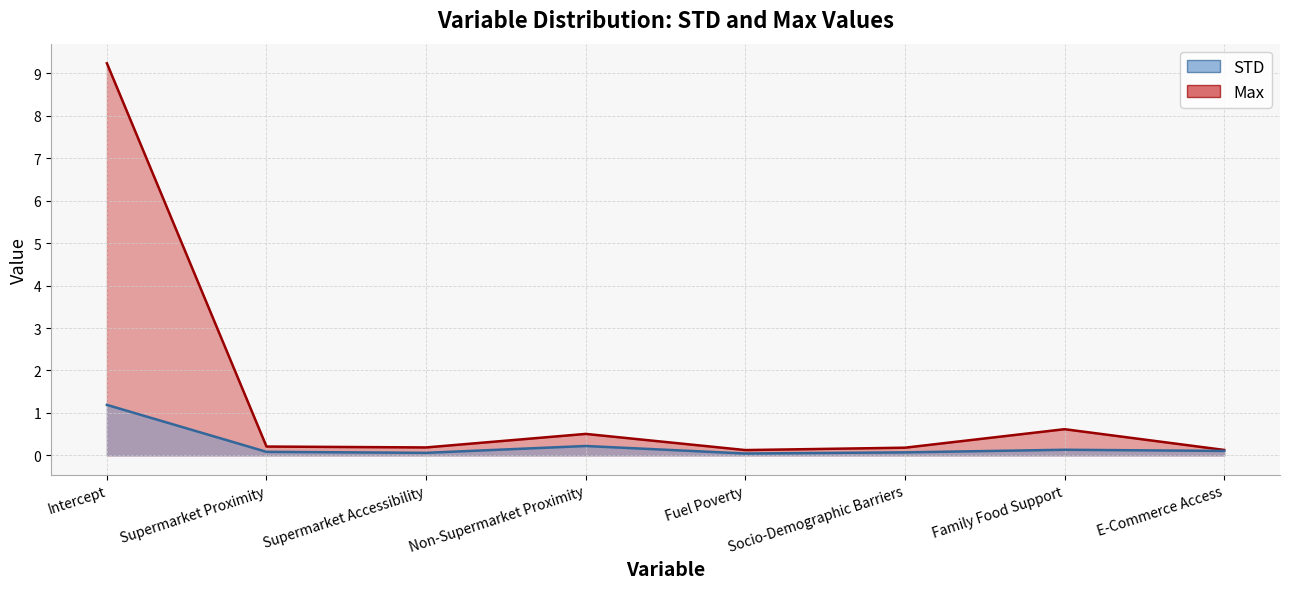

True or false: STD and Max intersect in this chart.

False